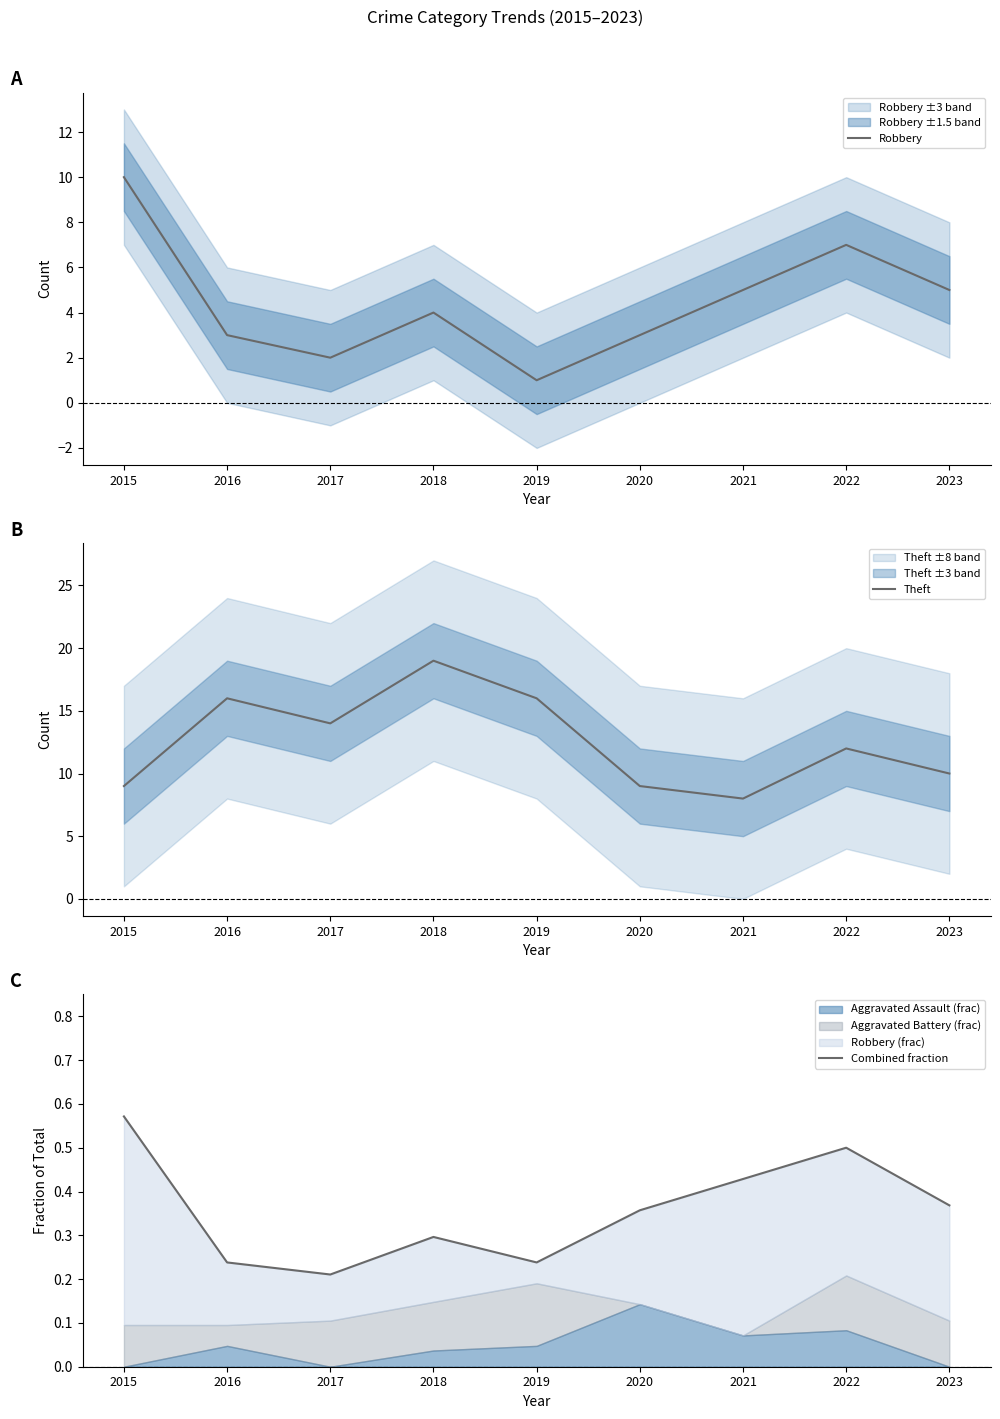

Which category has the lowest value across all series?

2017